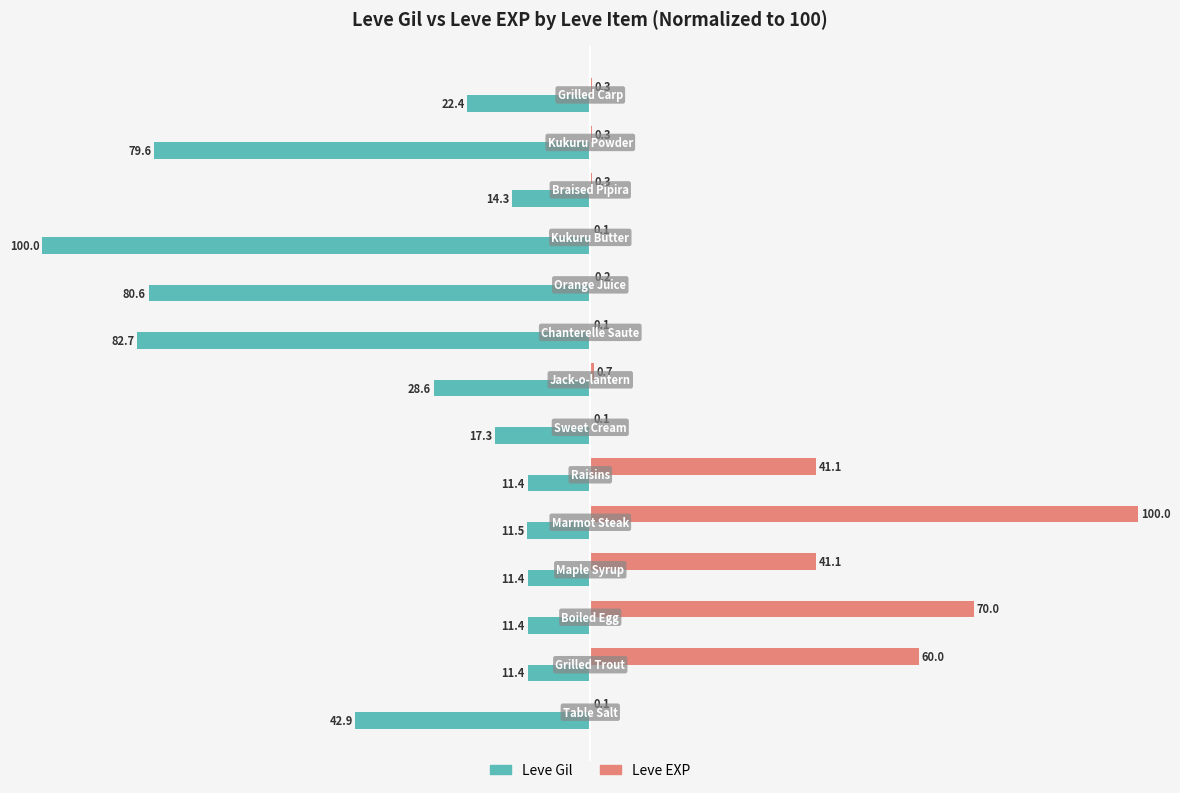

Which series has the largest total across all categories?

Leve EXP